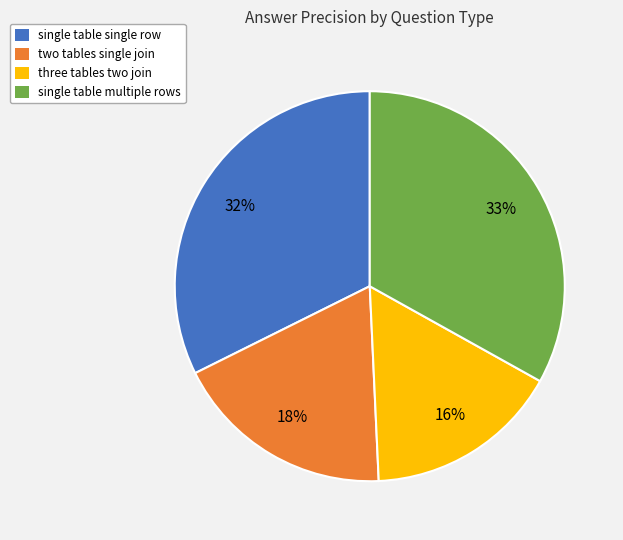

Does any single category account for the majority?

No